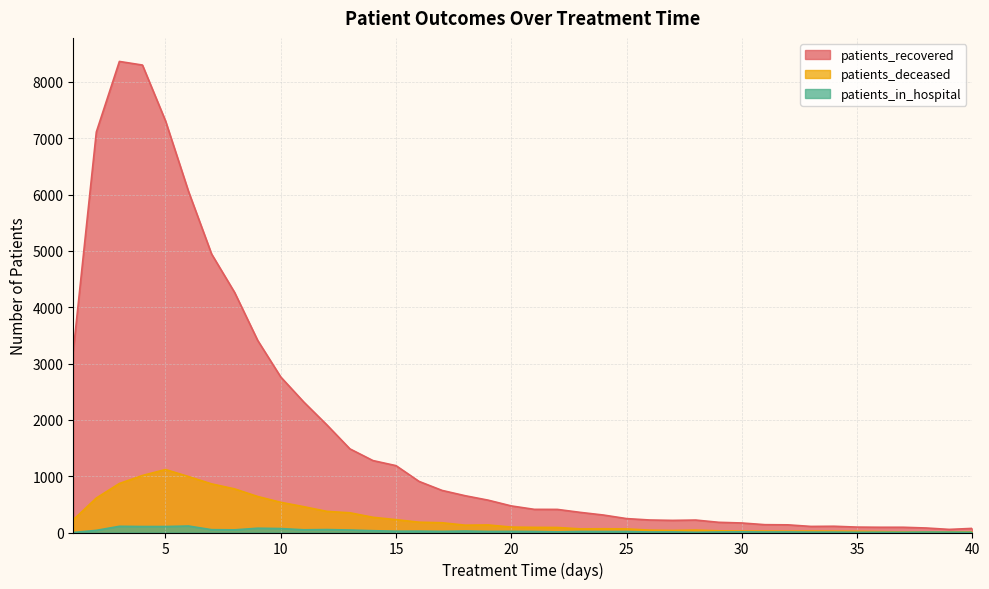

What is the greatest value displayed?

8363